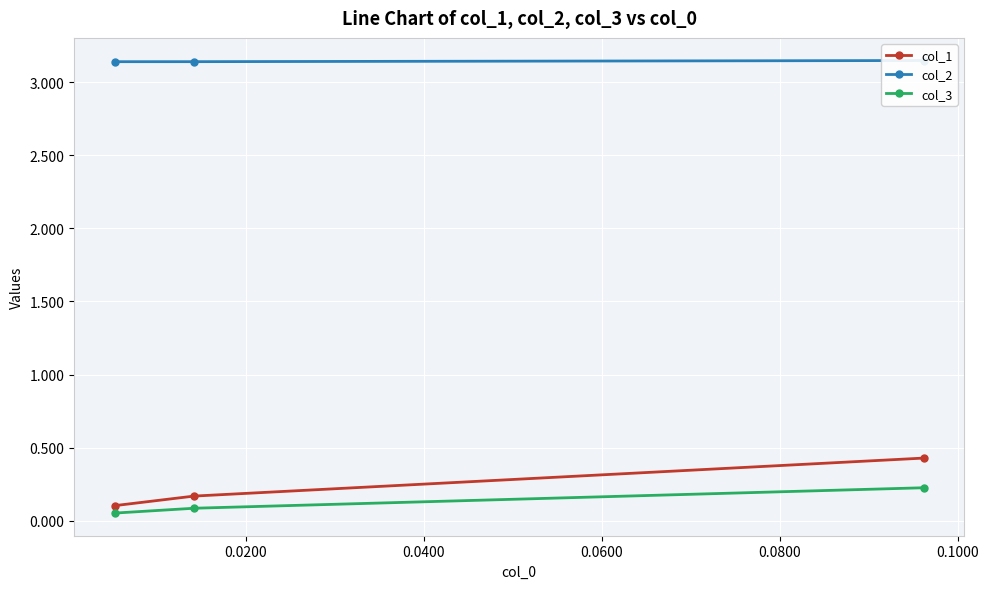

How many col_3 values are between 0 and 1?

3